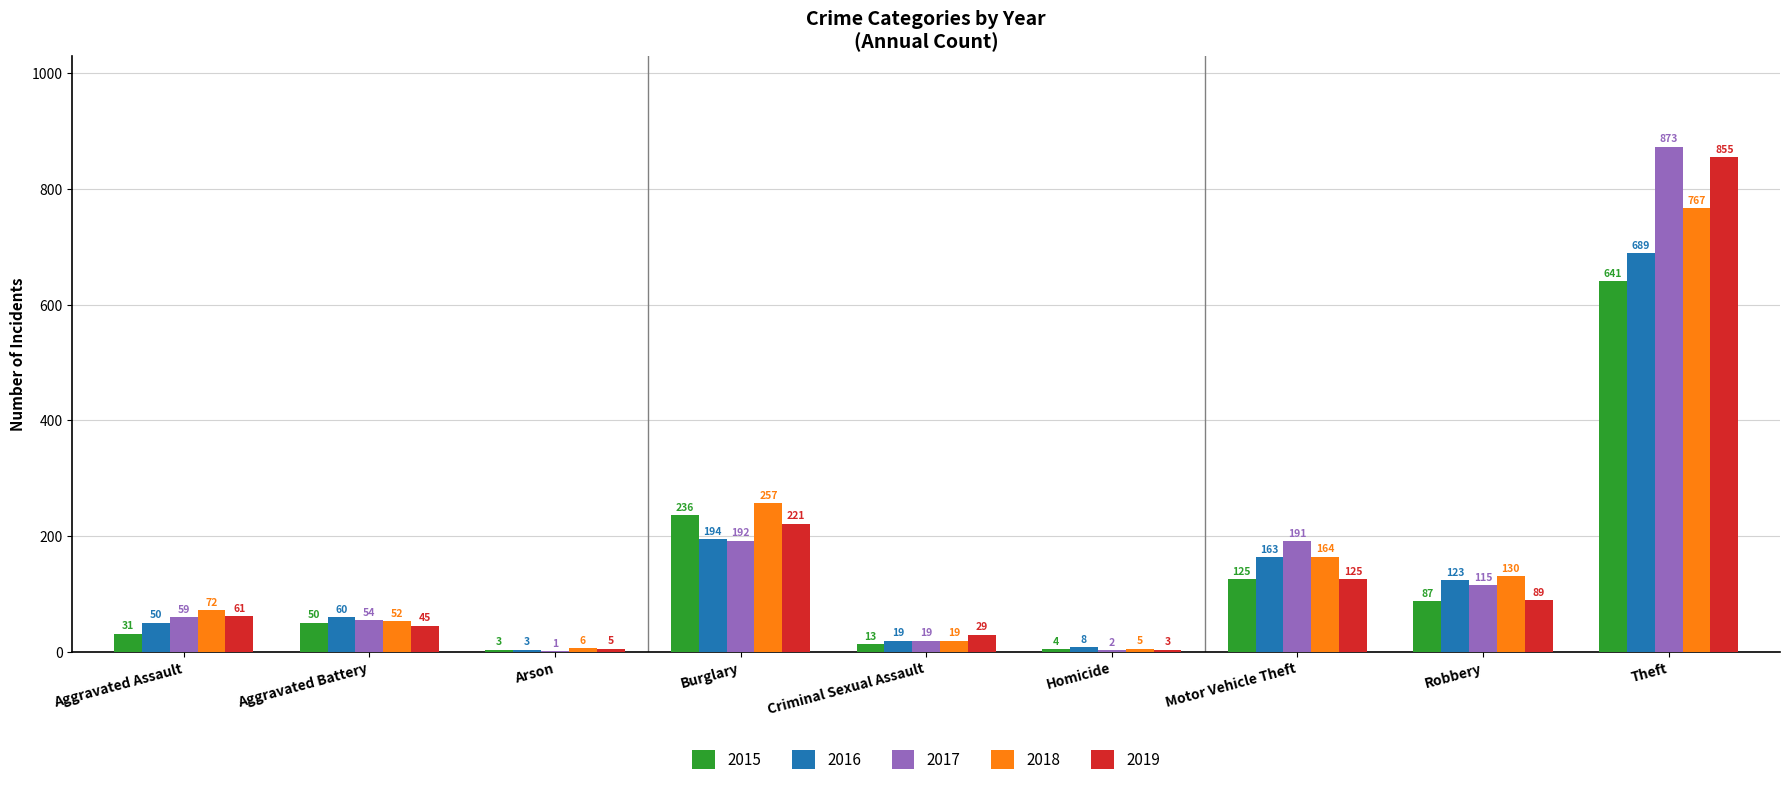

What is the approximate value of 2019 at Robbery, to the nearest 50?

100